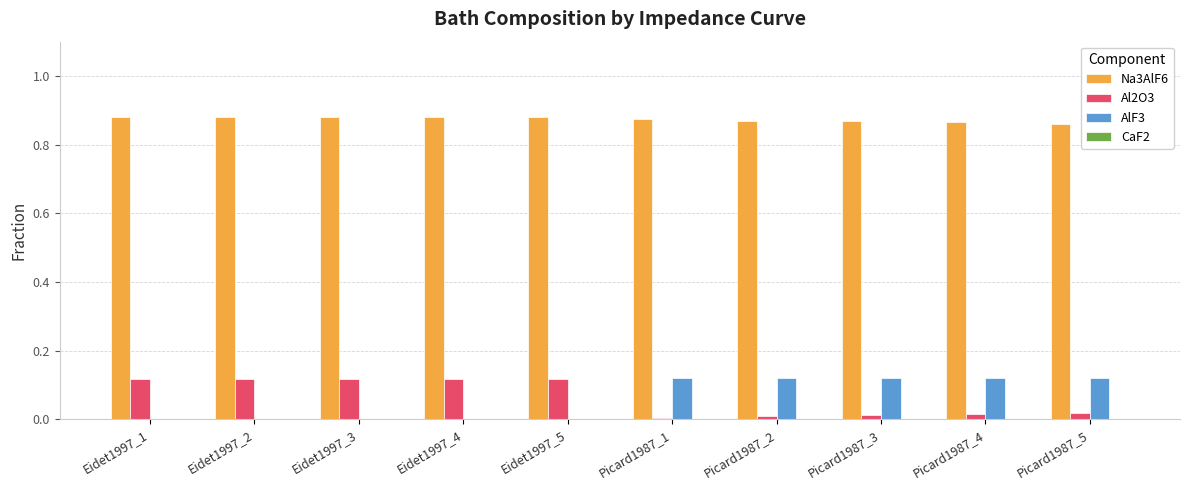

The AlF3 series shows 0.1 at Eidet1997_3. True or false?

False